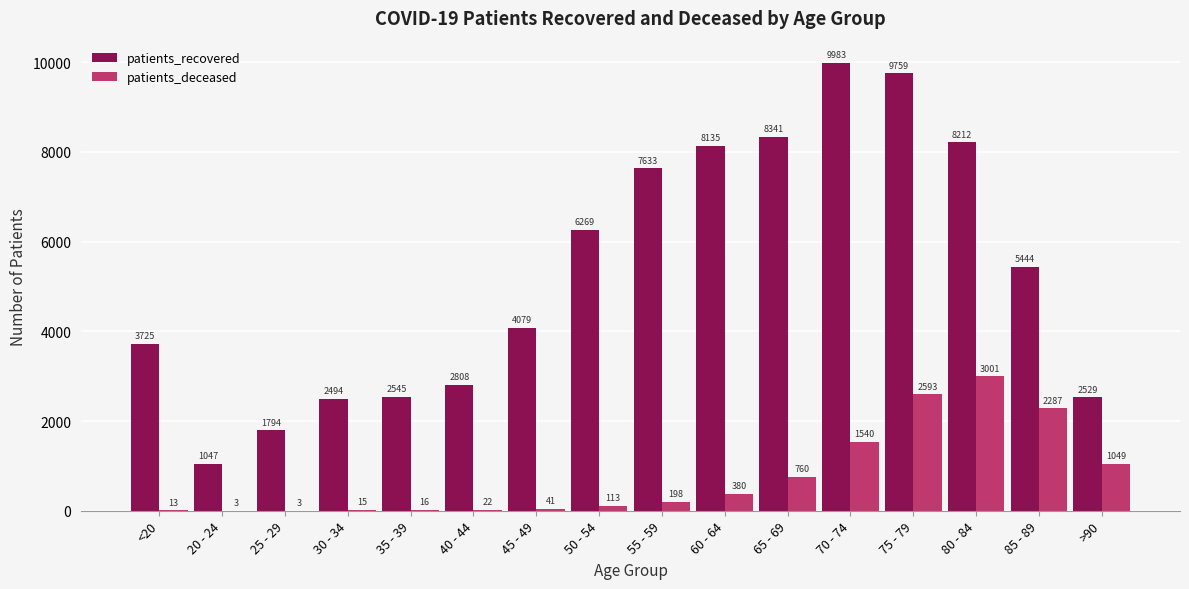

Is it true that patients_recovered equals 5249 at 80 - 84?

False